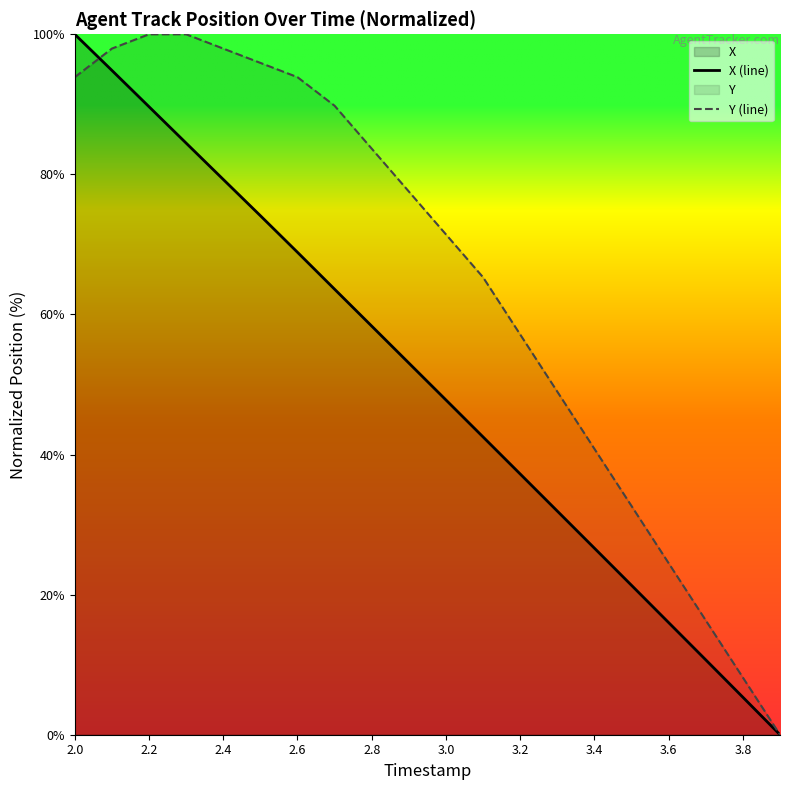

Where does the X (line) series first go above 53?

2.0